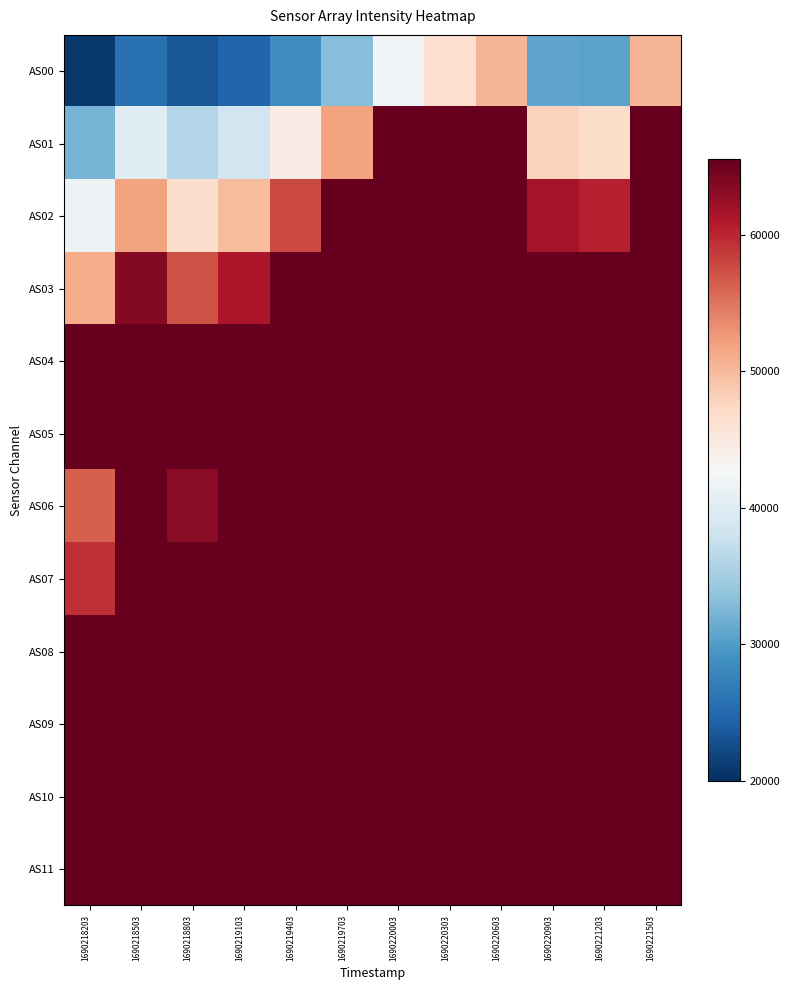

At how many categories does at least one series exceed 21591?

12